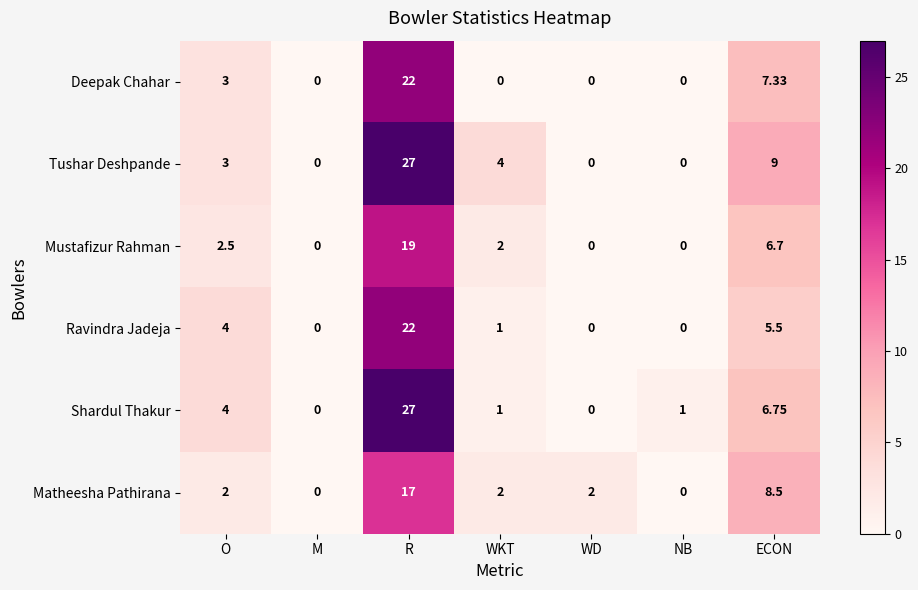

At which category does the chart reach its peak across all series?

R